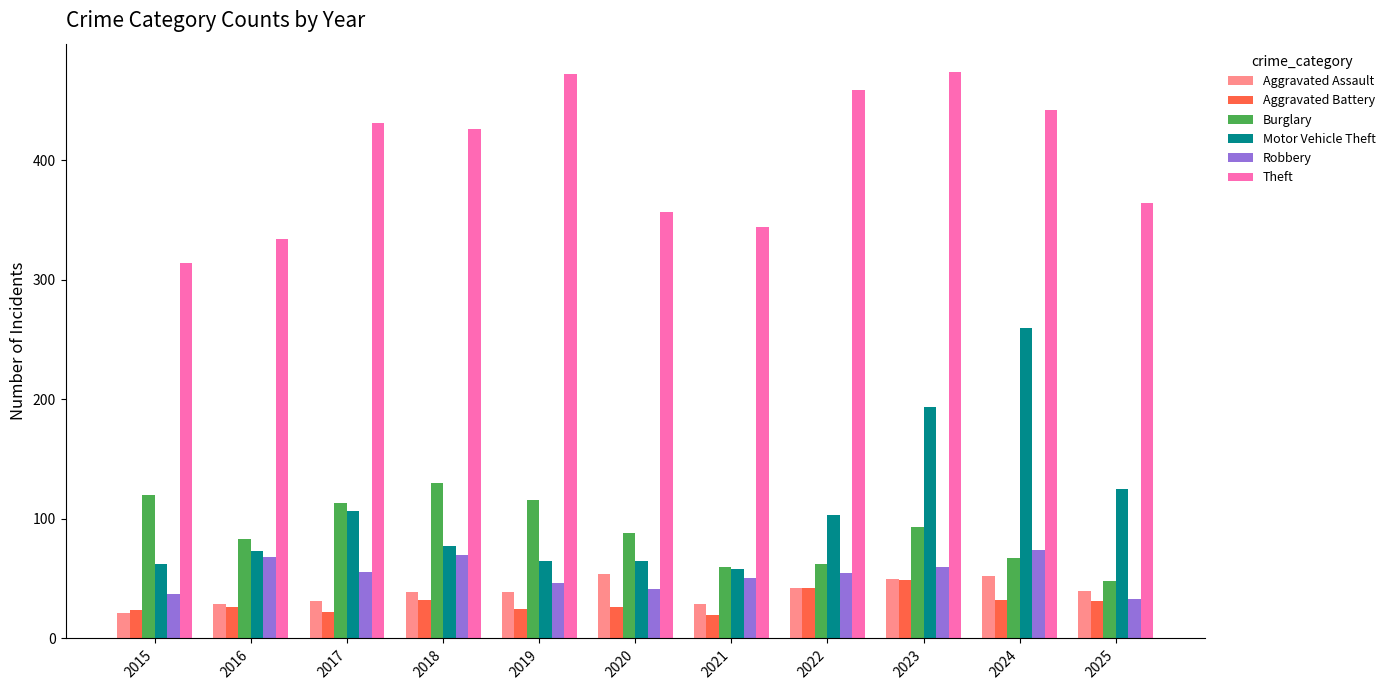

What is the average value of the Motor Vehicle Theft series?

108